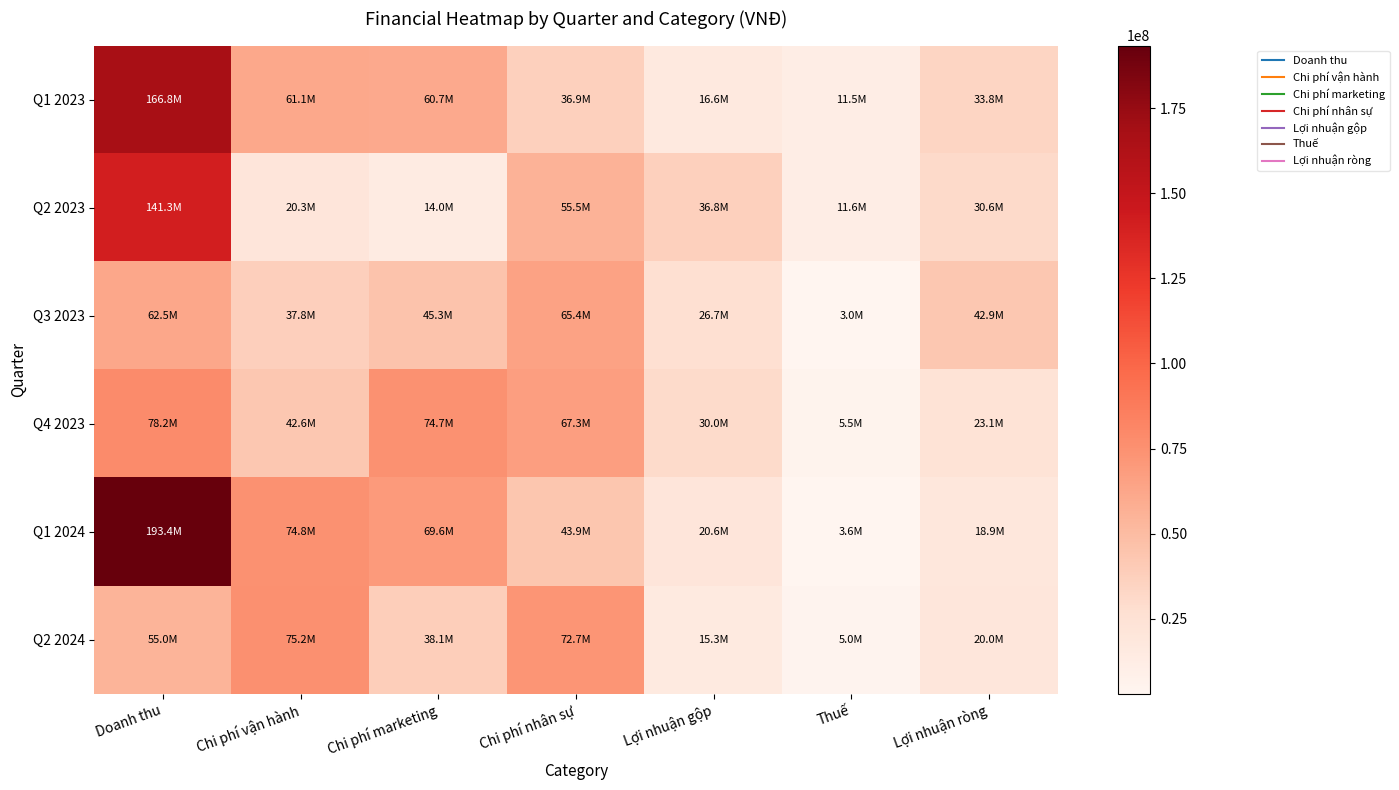

Which series has the largest total across all categories?

Q1 2024